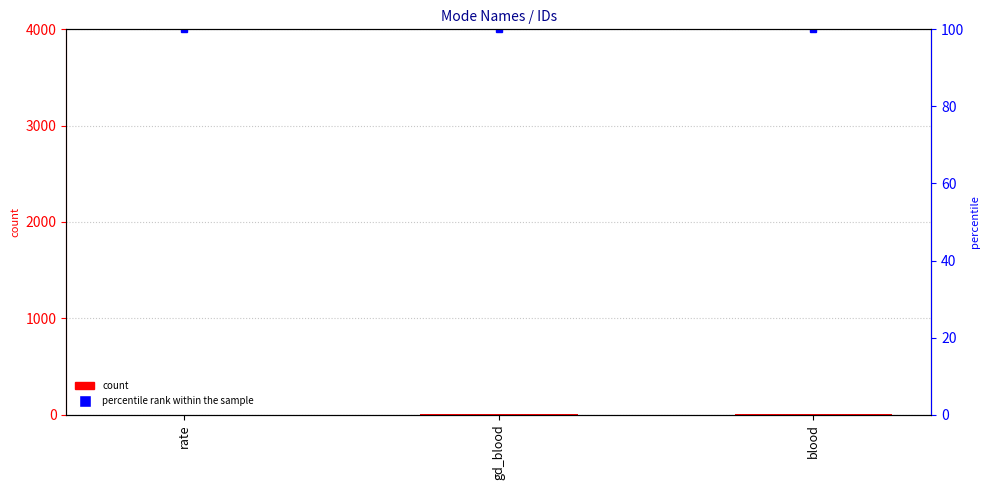

What is the value of the count bar at the 2nd from the left?

2